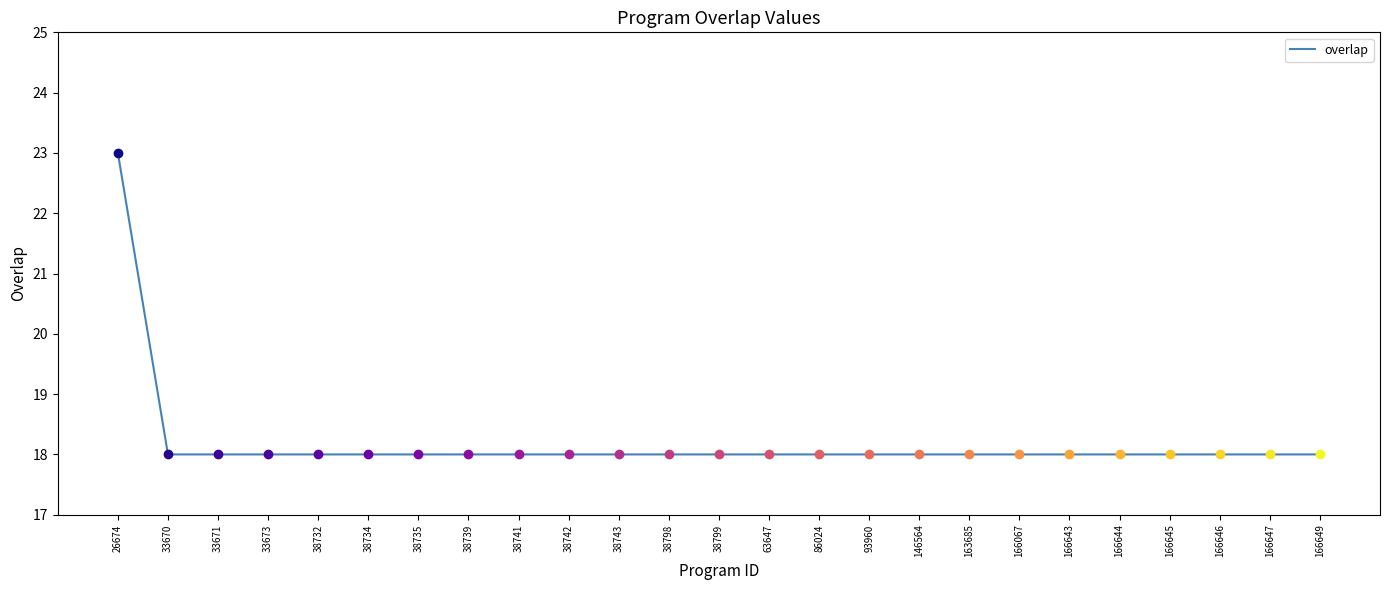

What is the ratio of the value at 38798 to the value at 166645?

1.0